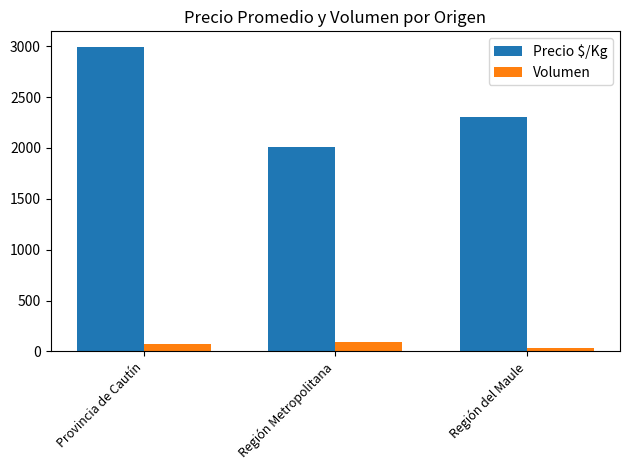

Which series has the largest total across all categories?

Precio $/Kg